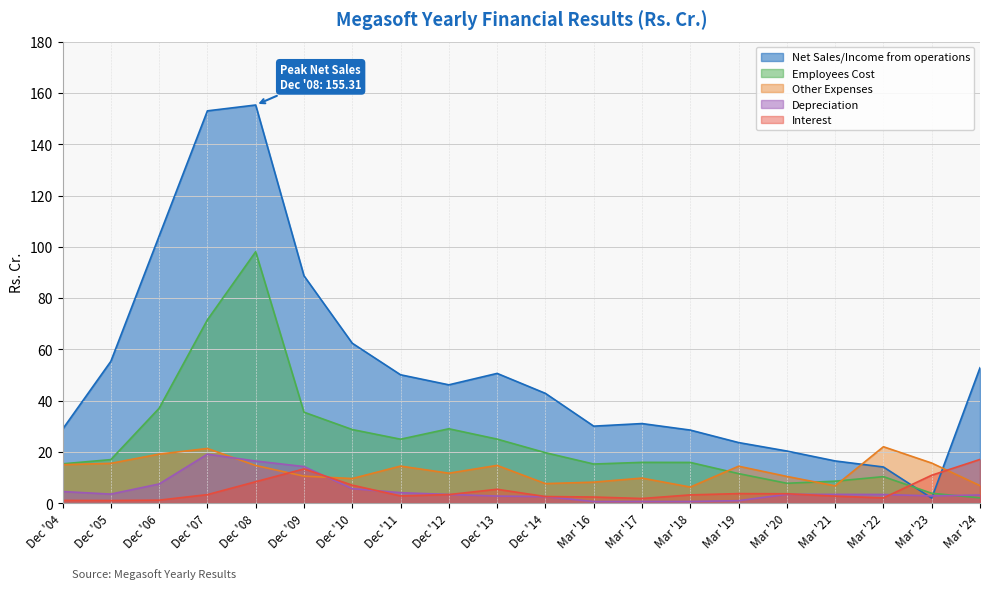

True or false: Interest and Net Sales/Income from operations cross at least once.

True